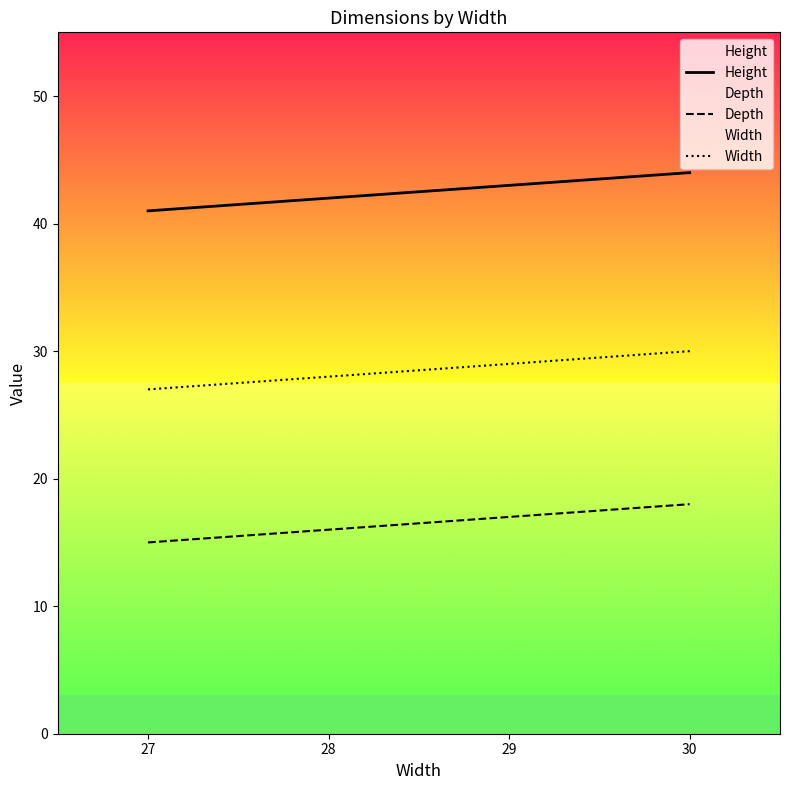

How many series are shown in this chart?

3